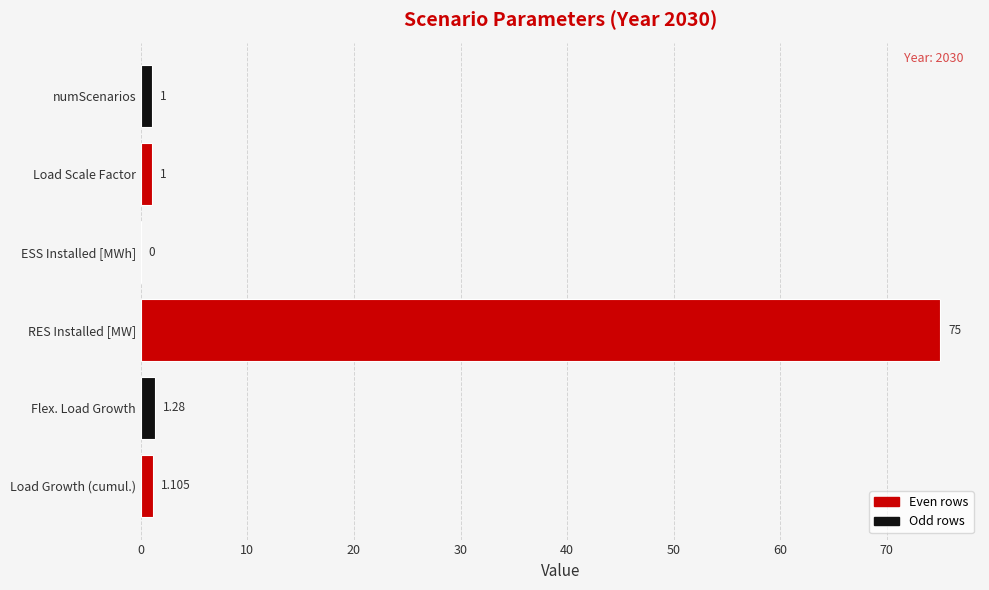

Which has a higher value, Flex. Load Growth or Load Growth (cumul.)?

Flex. Load Growth